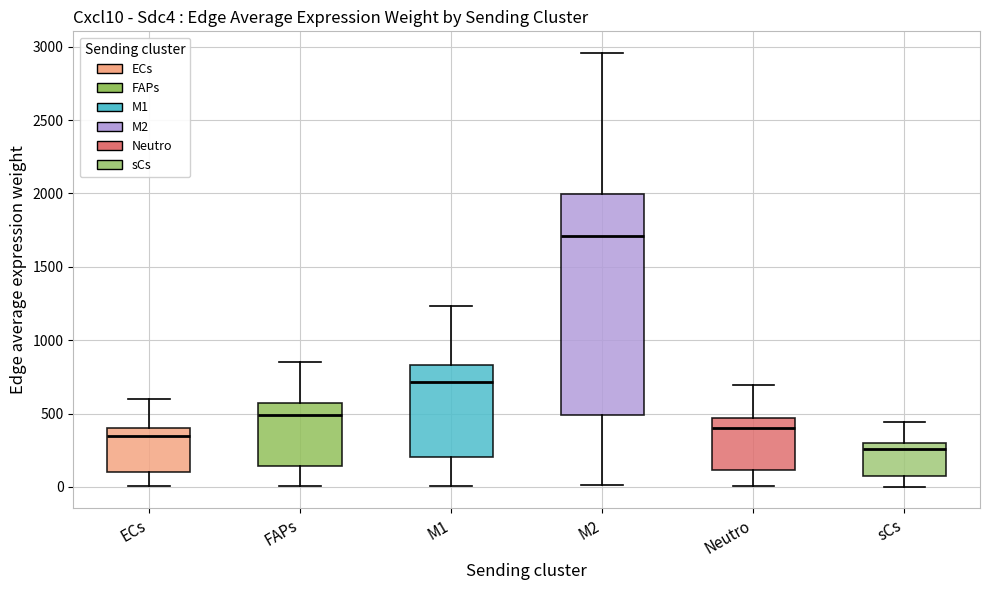

Where does the median line of the box for FAPs sit on the y-axis? The values are not printed on the chart, so give them approximately, as read against the axis.

500